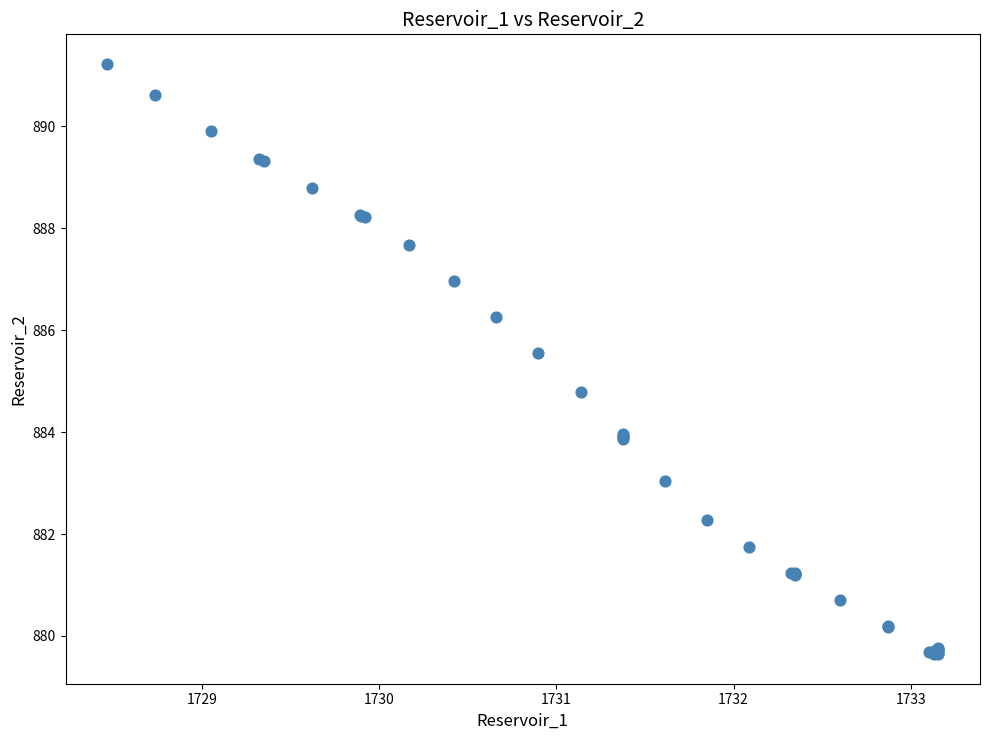

What Y value in the scatter plot is closest to 885?

884.8